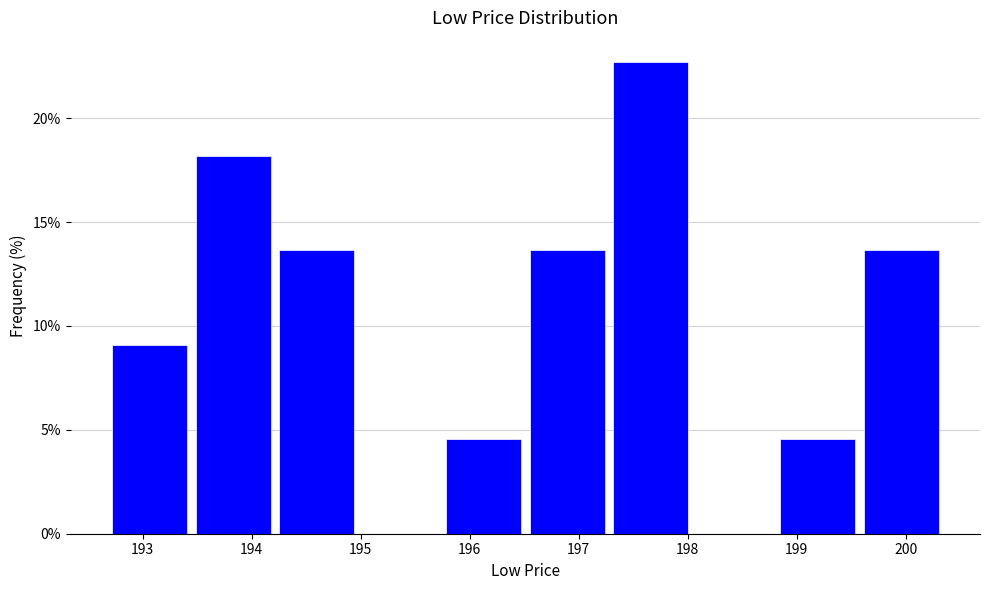

How tall is the bar that spans 194.3 to 195.0 on the x-axis? Neither the bar edges nor the heights are printed on the chart, so give them approximately, as read against the axes.

13.5